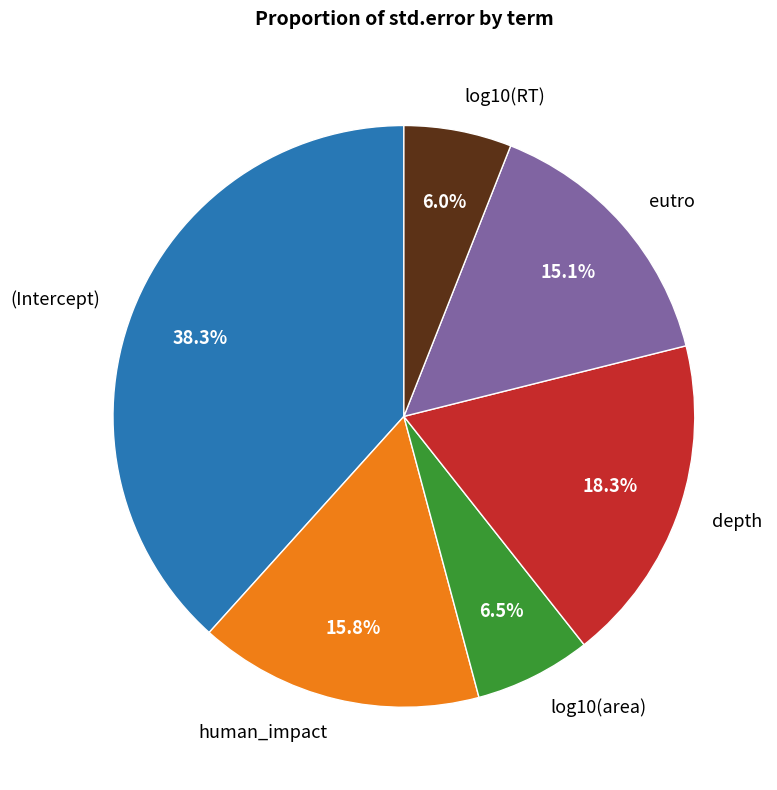

Combined, do human_impact and depth account for over 50%?

No